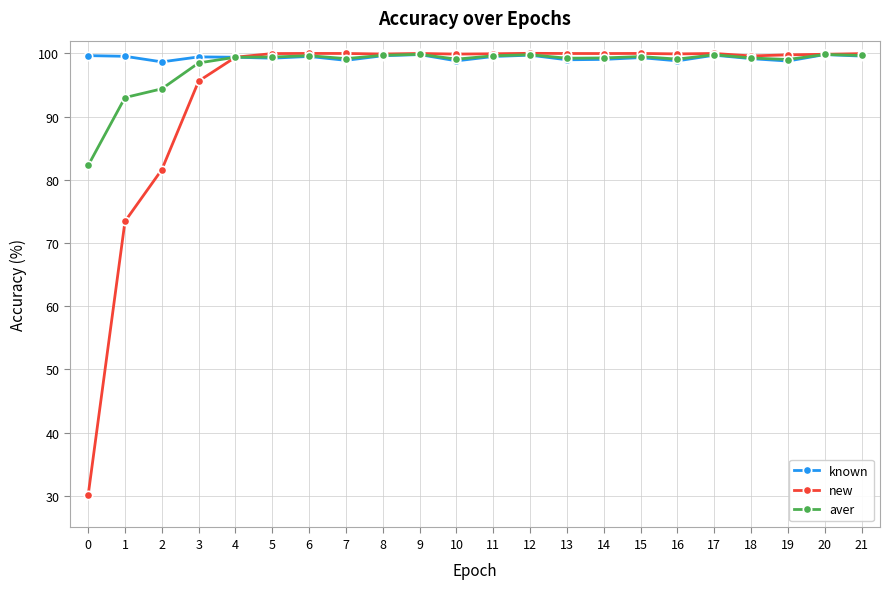

Which series has the largest total across all categories?

known